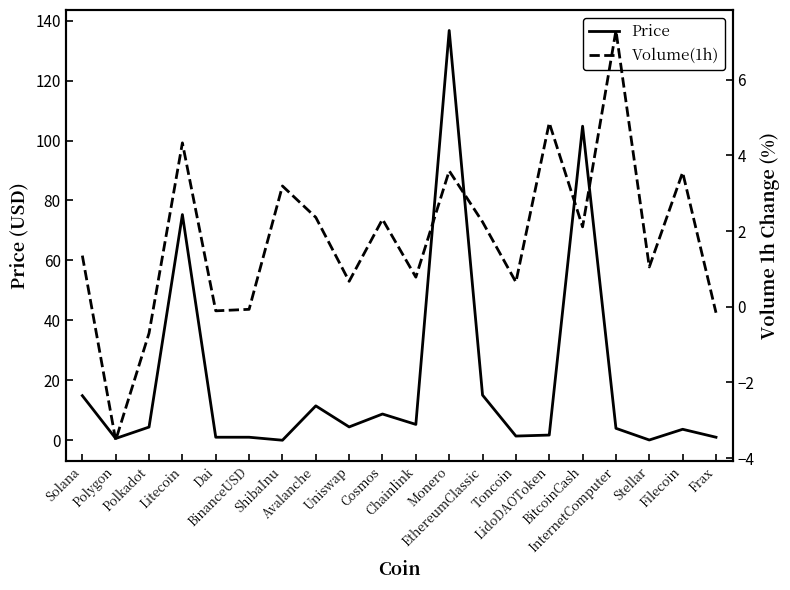

At which label does Volume(1h) first exceed 2?

Litecoin